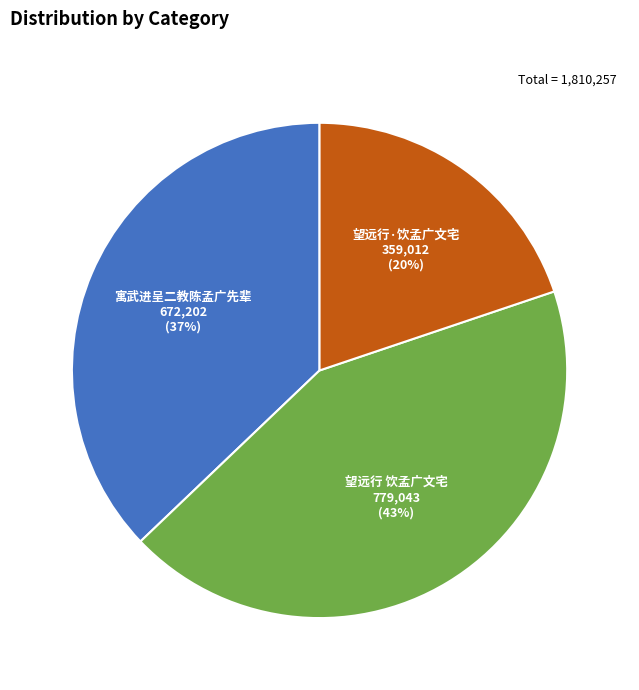

What percentage is the 望远行 饮孟广文宅 slice, to the nearest percent?

43%